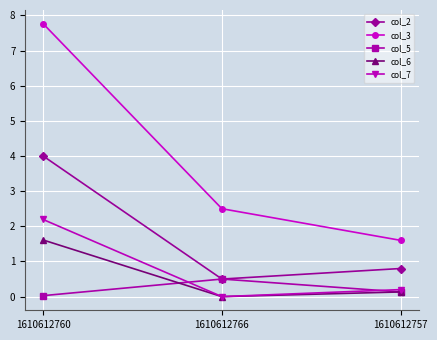

Which series has the widest spread of values?

col_3